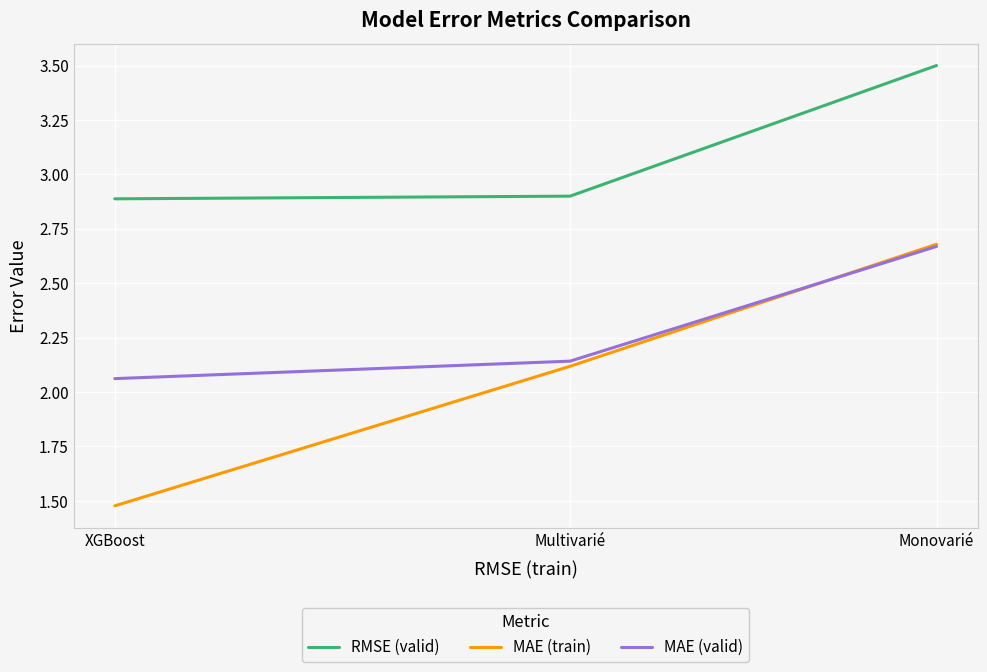

Rank the categories by RMSE (valid) value from lowest to highest.

XGBoost, Multivarié, Monovarié